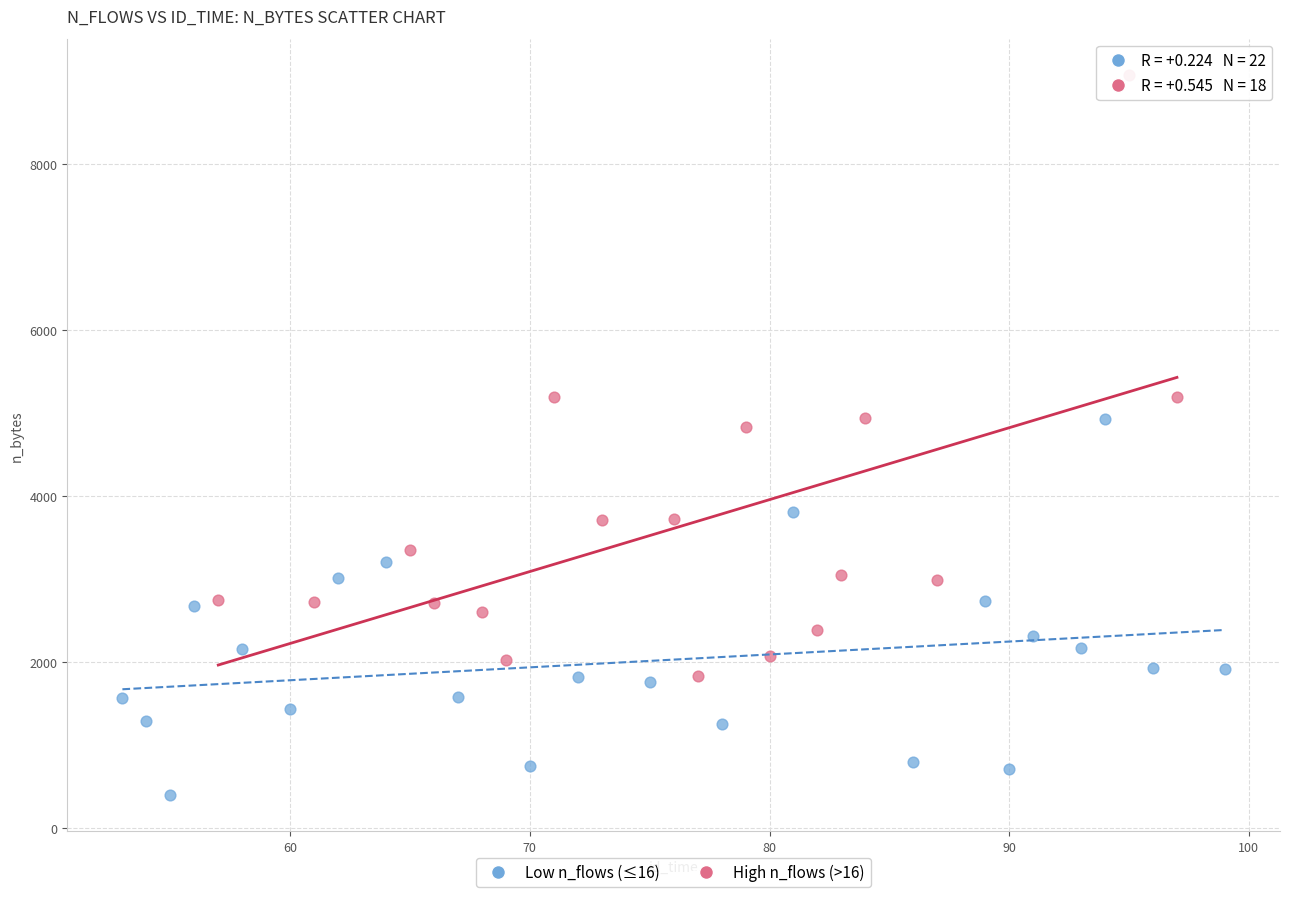

What are all the series names shown in the legend?

Low n_flows (≤16), High n_flows (>16)